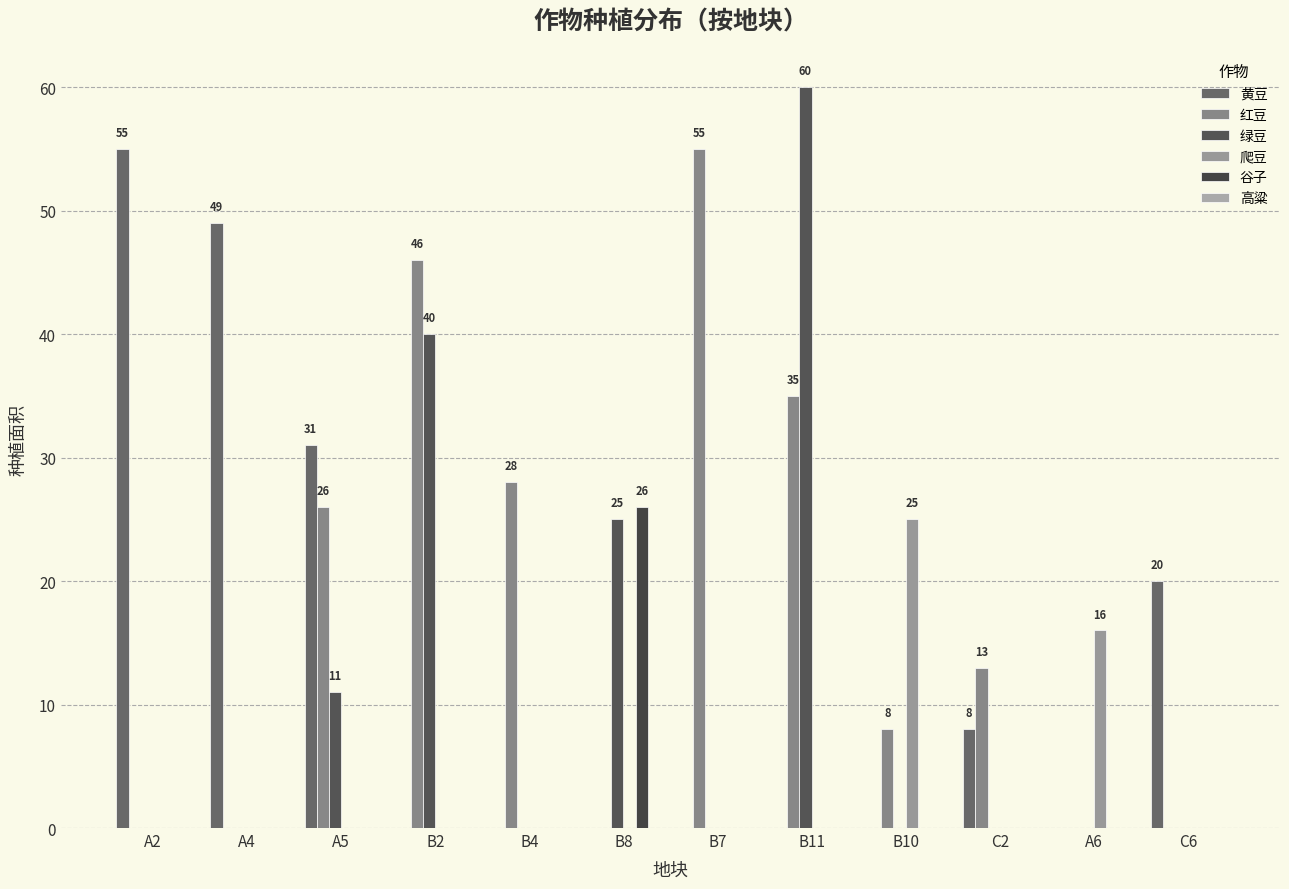

How many data points does each series have?

12